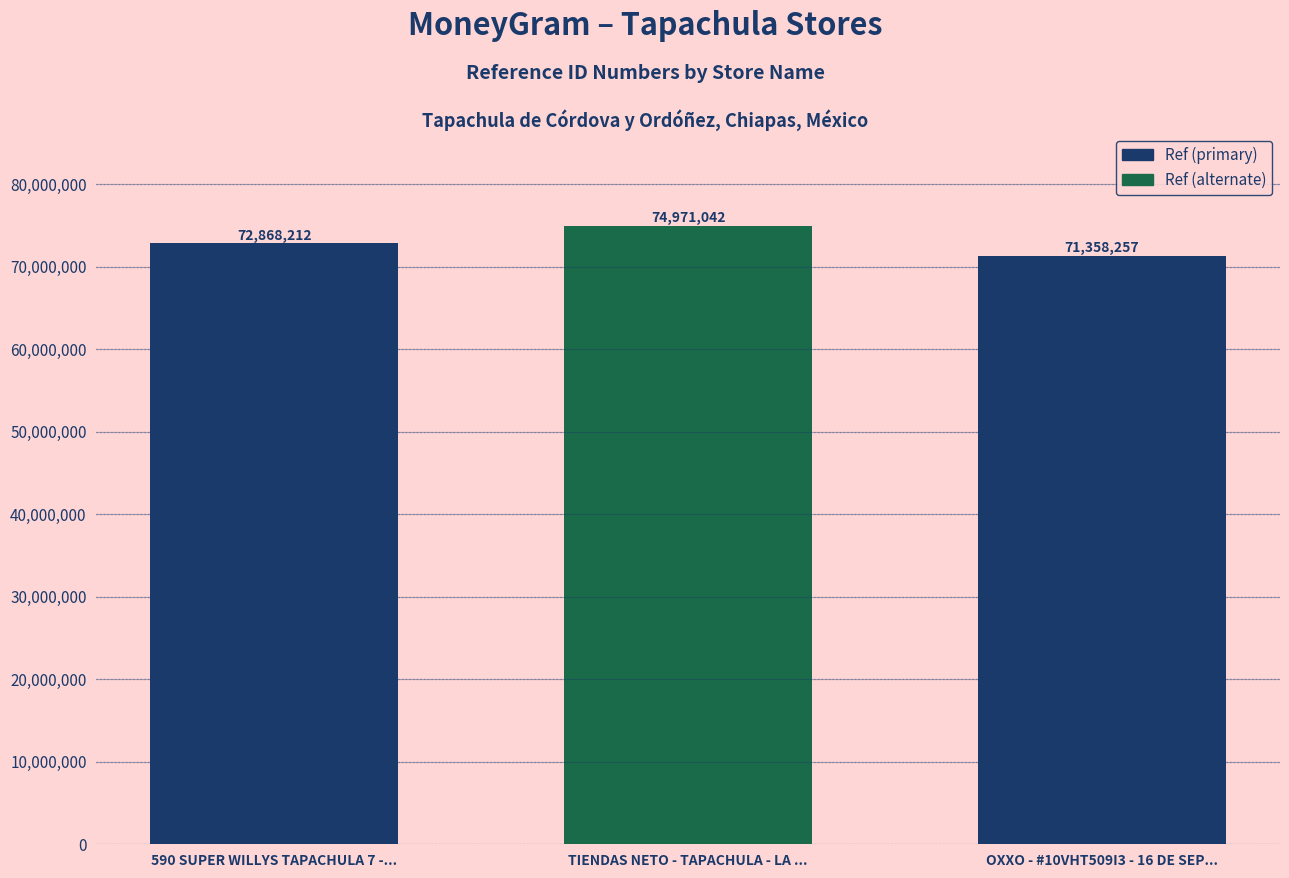

Rank the categories by value from lowest to highest.

OXXO - #10VHT509I3 - 16 DE SEP..., 590 SUPER WILLYS TAPACHULA 7 -..., TIENDAS NETO - TAPACHULA - LA ...